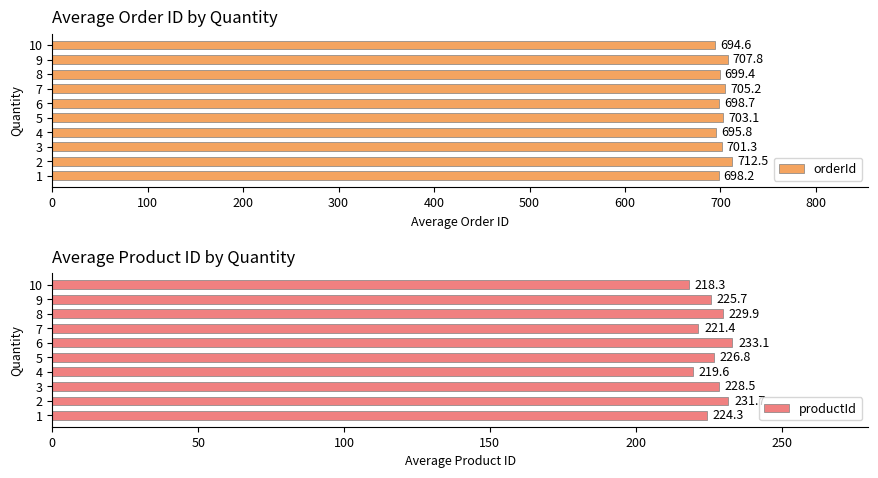

Reading left to right, what are all the values shown in this chart?

orderId: 698.2	712.5	701.3	695.8	703.1	698.7	705.2	699.4	707.8	694.6
productId: 224.3	231.7	228.5	219.6	226.8	233.1	221.4	229.9	225.7	218.3